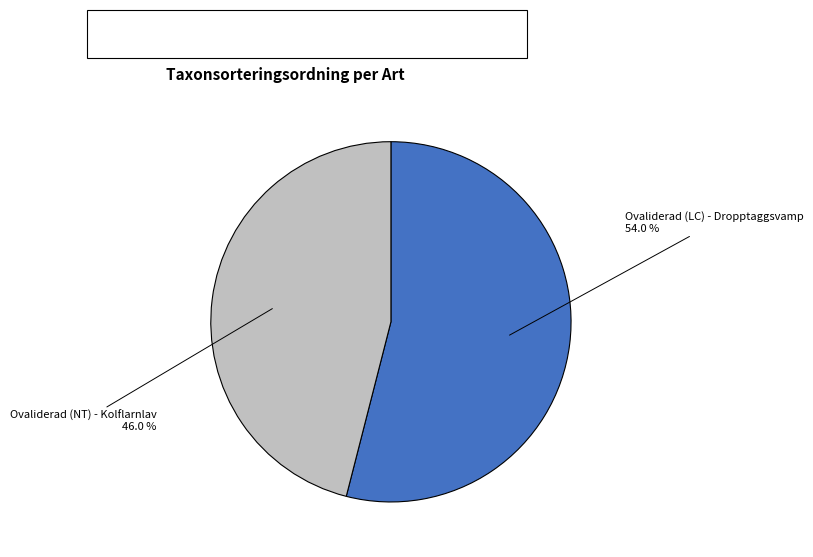

To the nearest percent, what is the average slice percentage?

50%